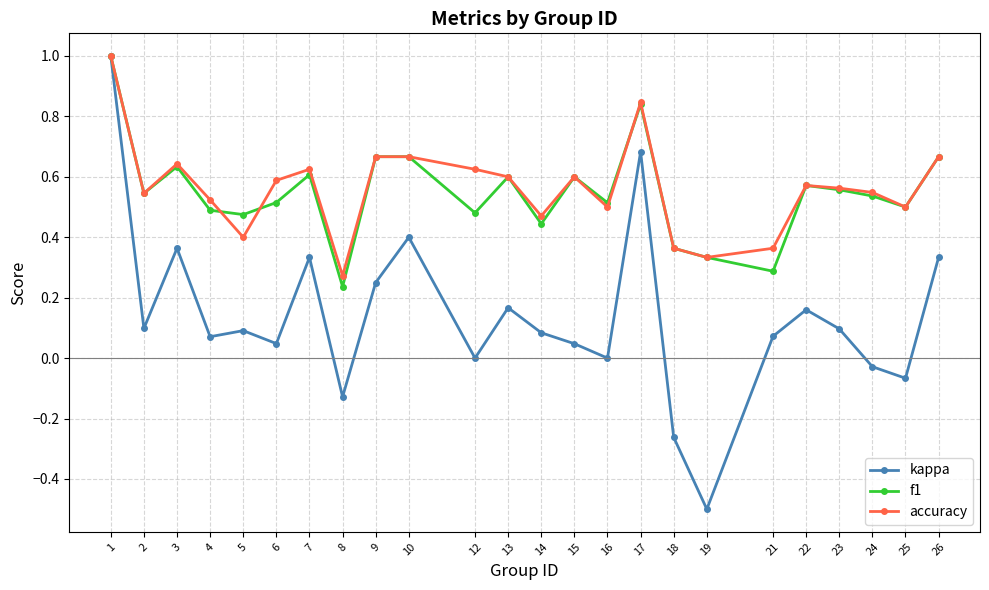

At how many categories does at least one series exceed 0?

24